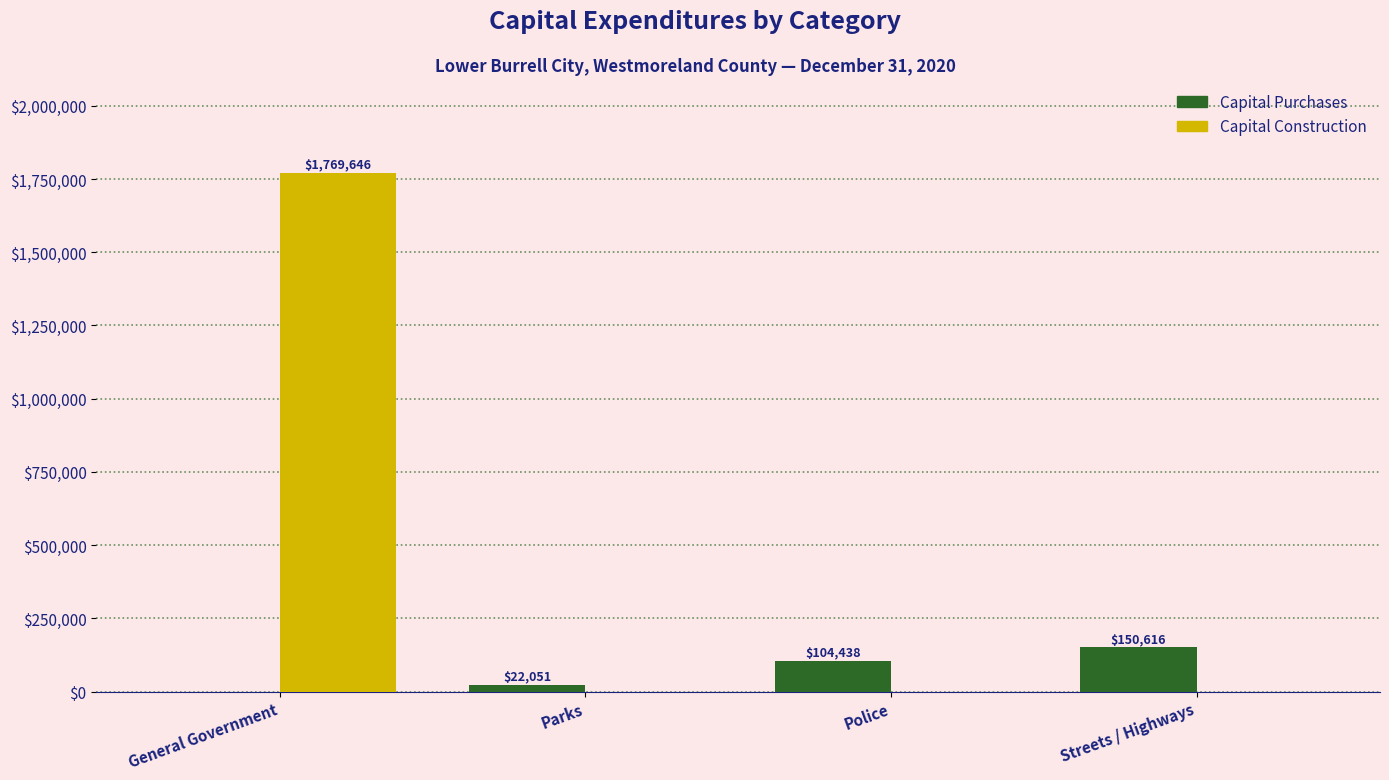

What is the highest value of the Capital Purchases series?

150616